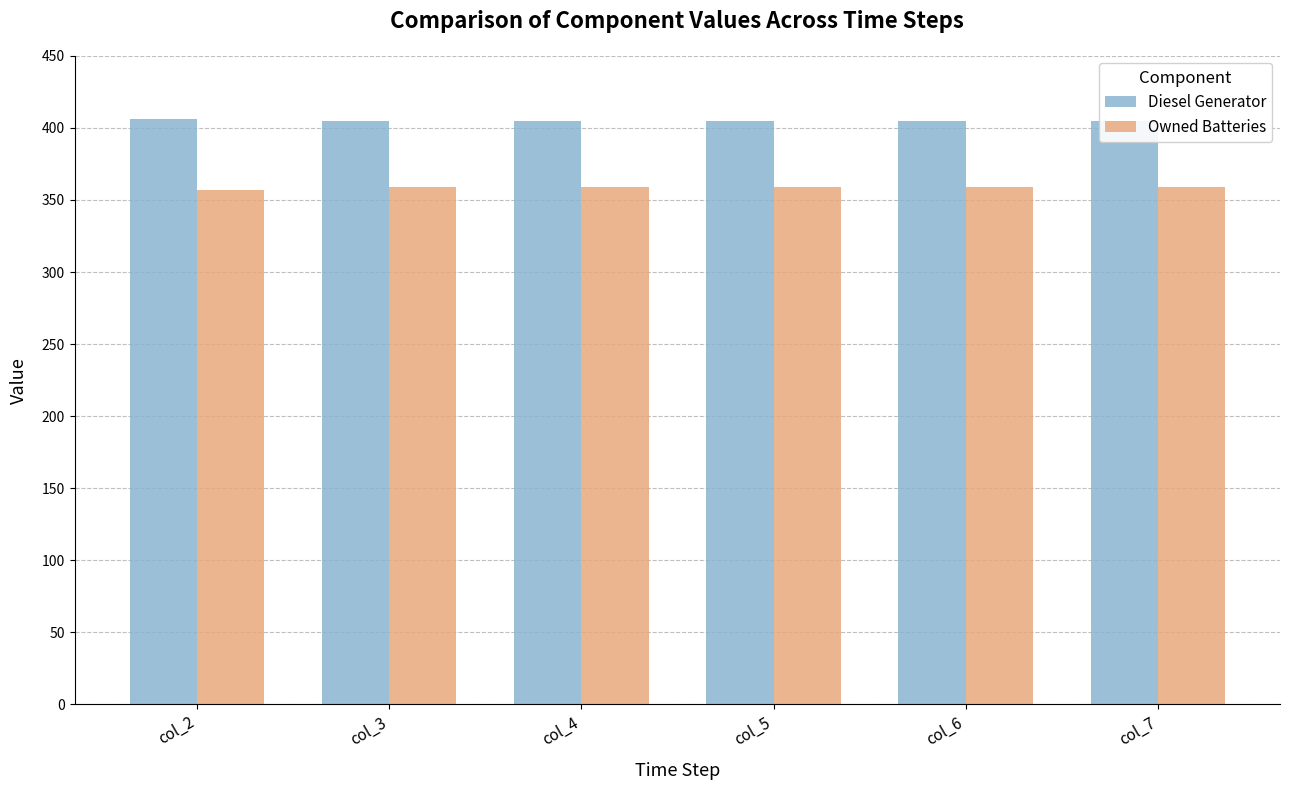

Which series changed the most between col_4 and col_6?

Diesel Generator